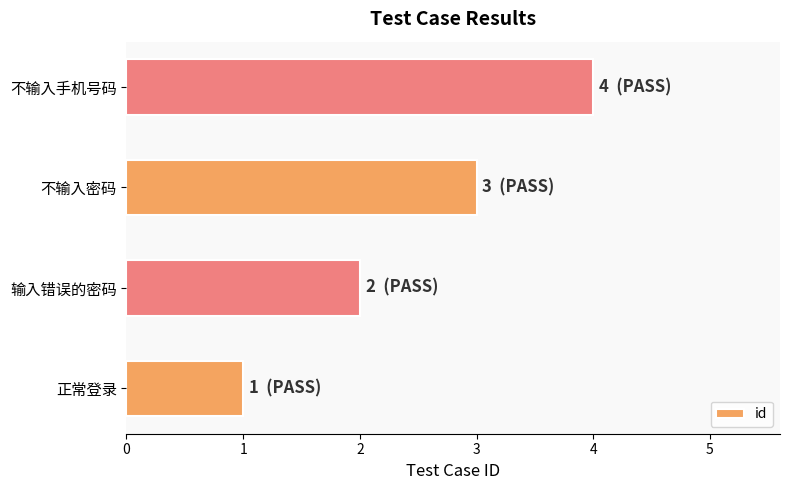

True or false: the data shows 2 at 输入错误的密码.

True